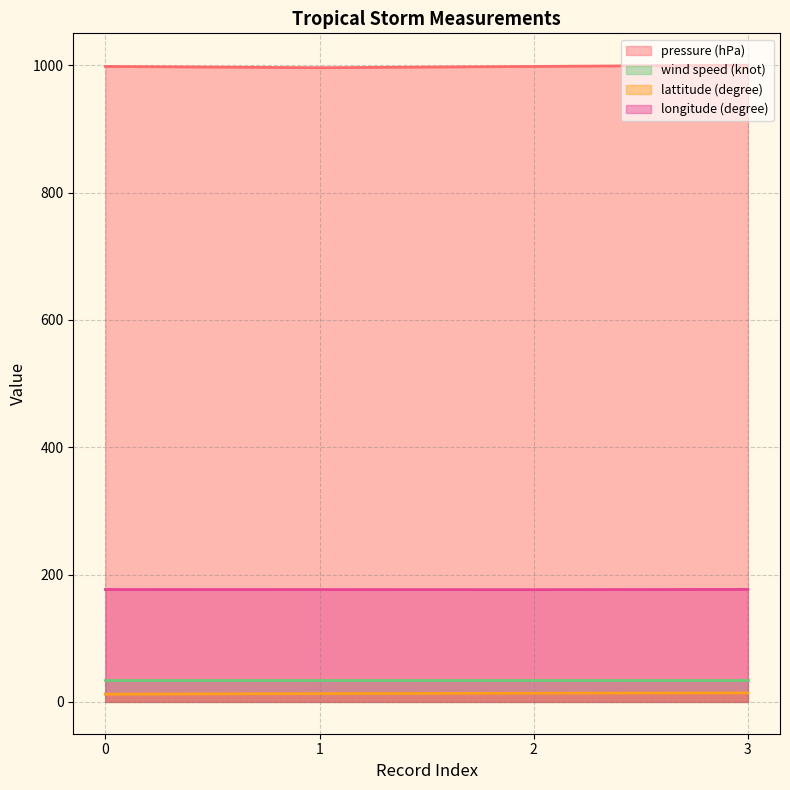

Between 1 and 2, which is larger?

2